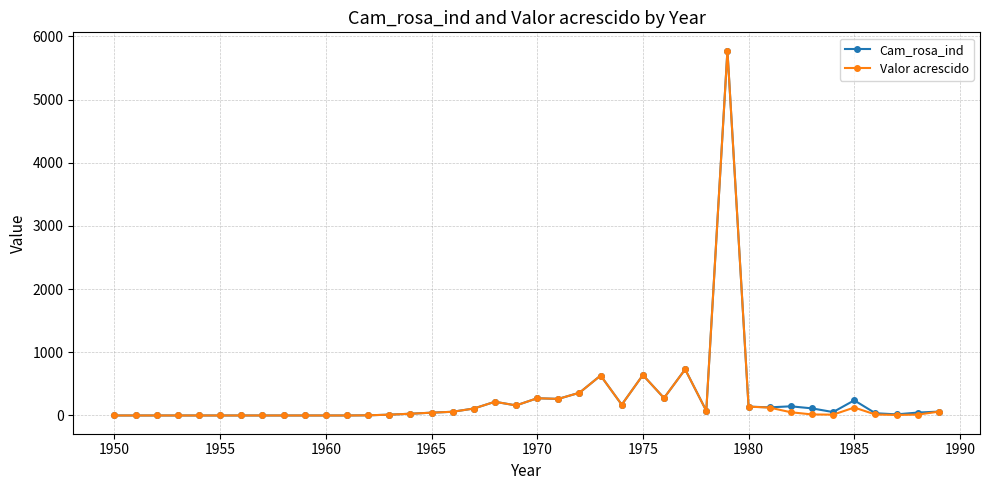

True or false: Valor acrescido has more than 2 points higher than both neighbors.

True